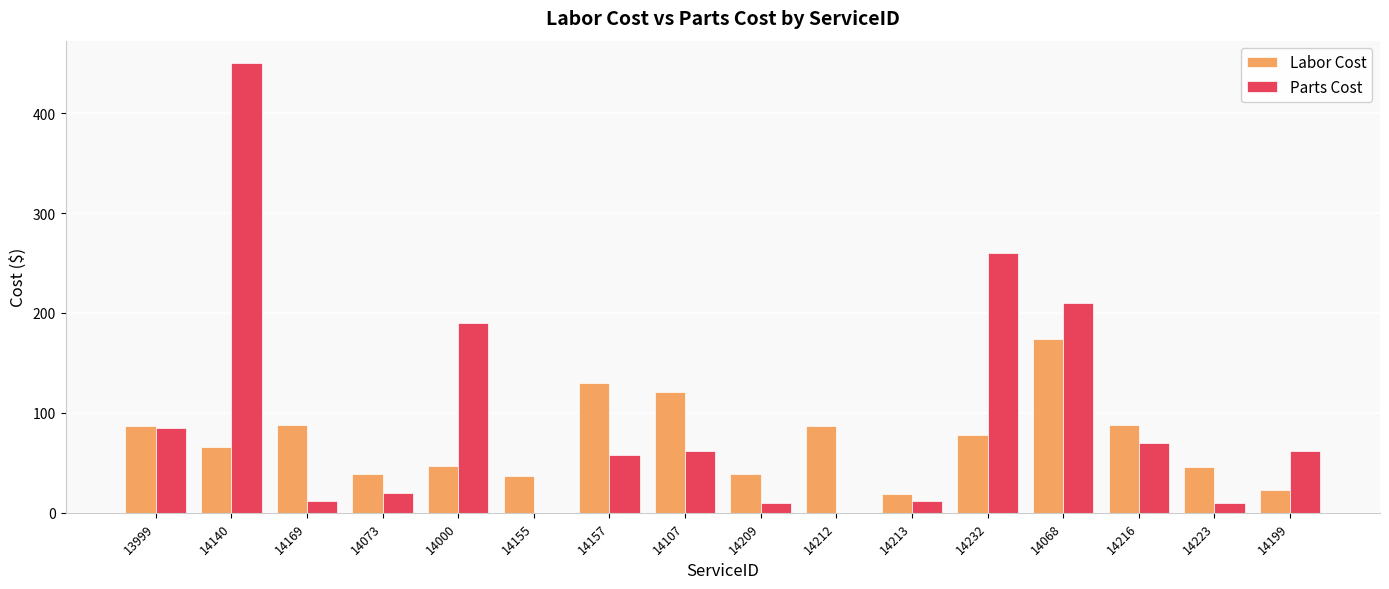

Where is Parts Cost nearest to the value 225?

14068